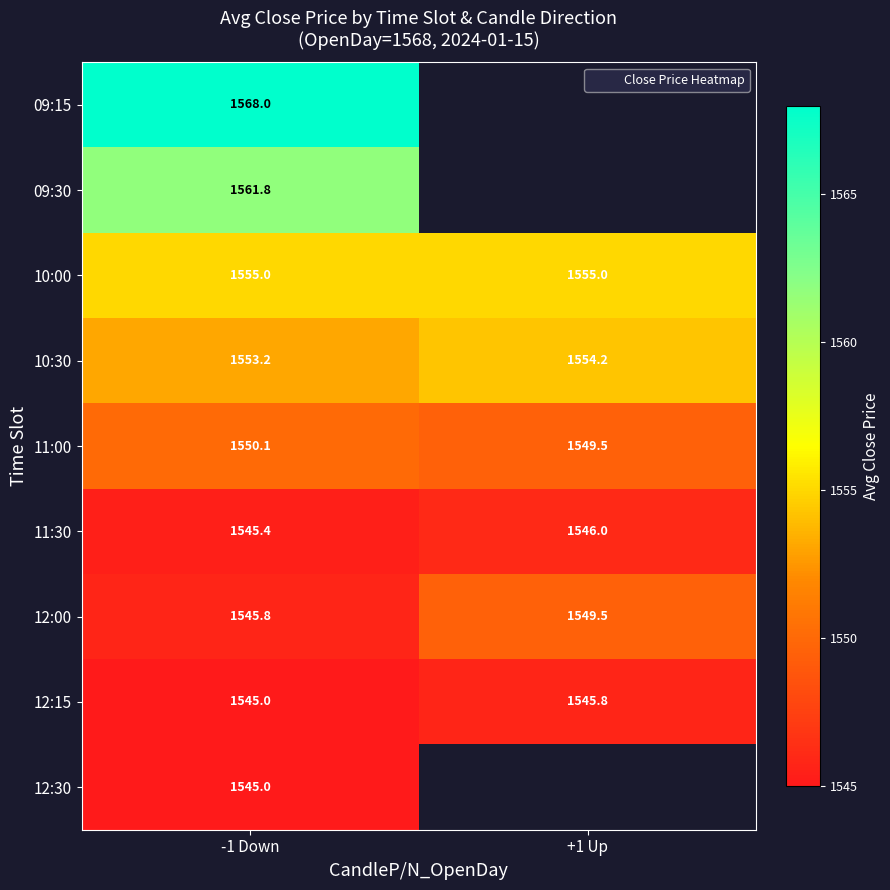

What is the greatest value displayed?

1568.0